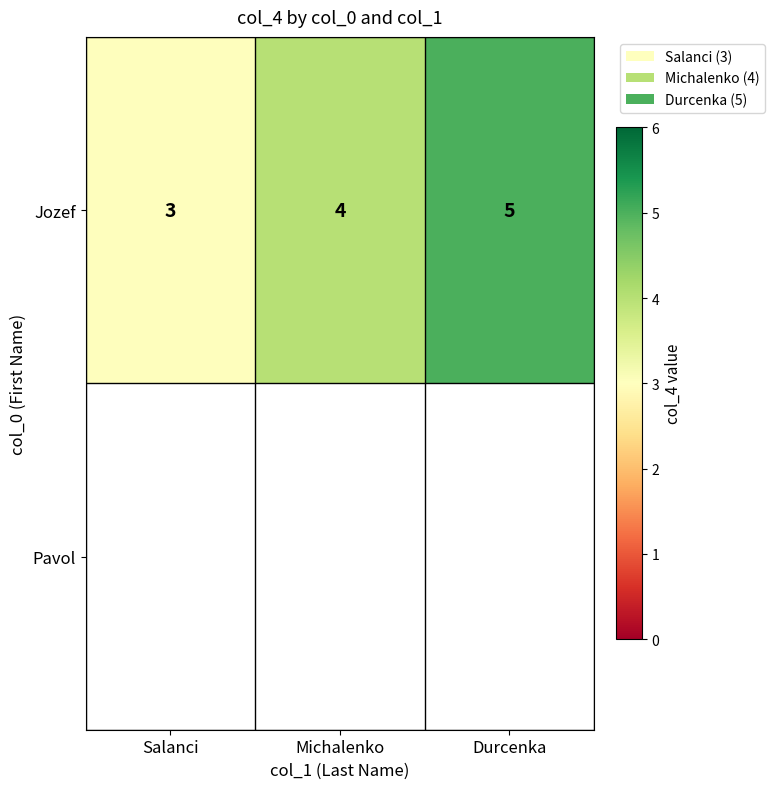

Between Salanci and Michalenko, which is larger?

Michalenko